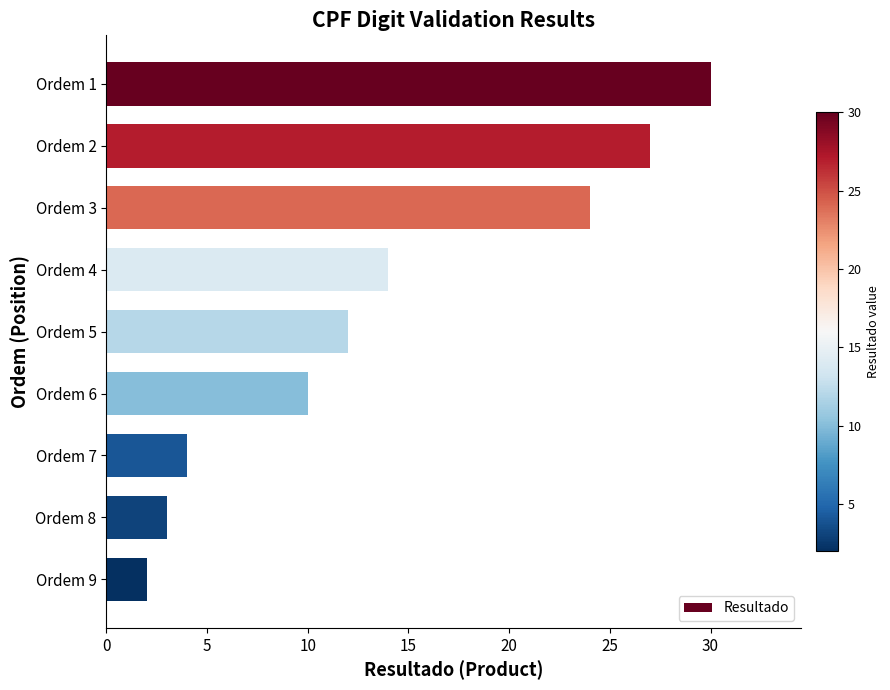

What is the value of the 9th bar from the top?

2